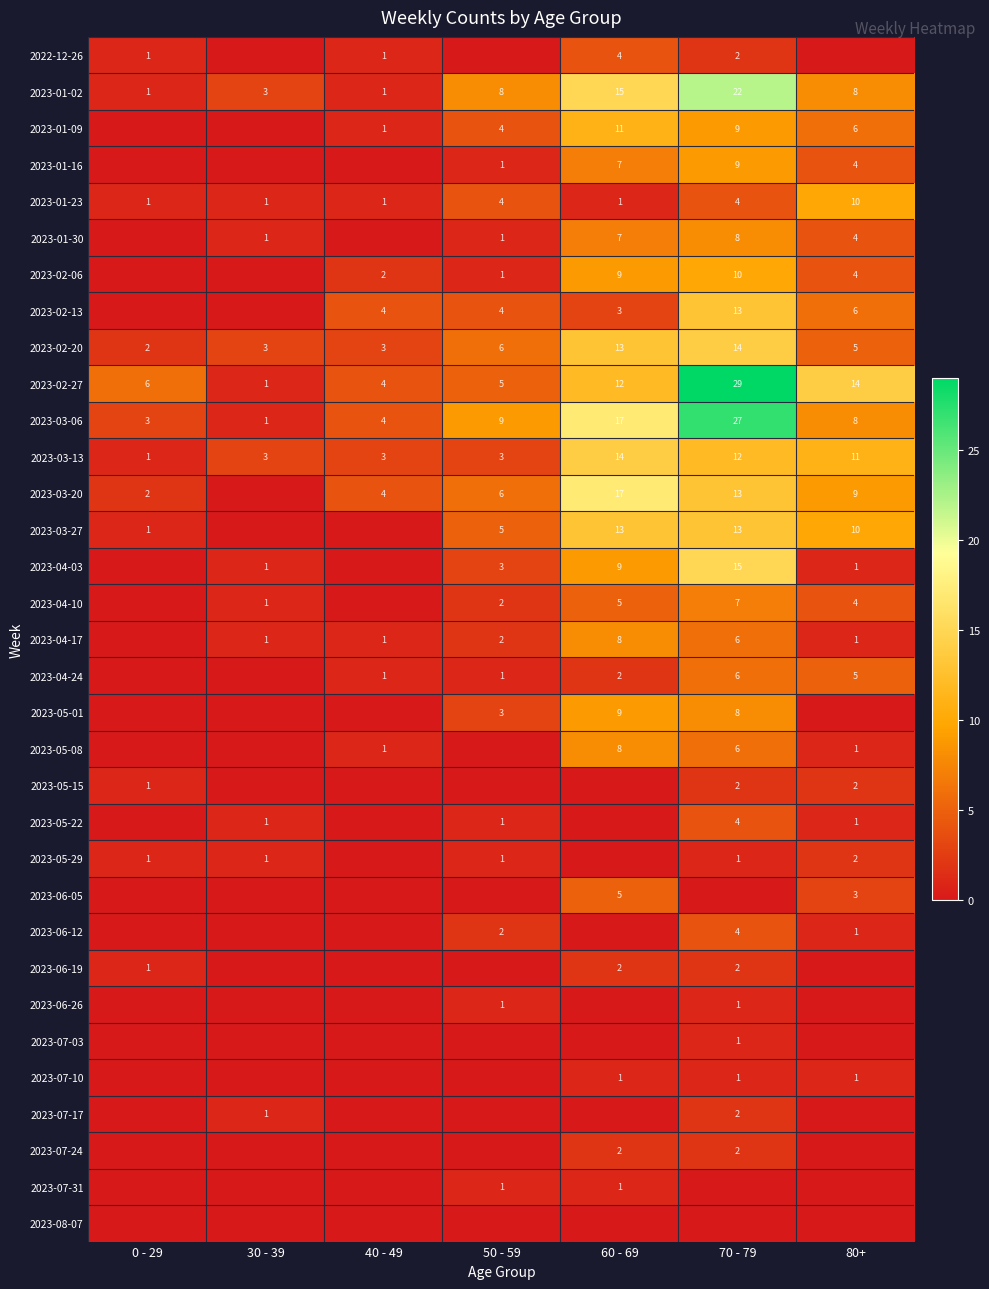

Is it true that 2023-04-10 equals 4 at 80+?

True